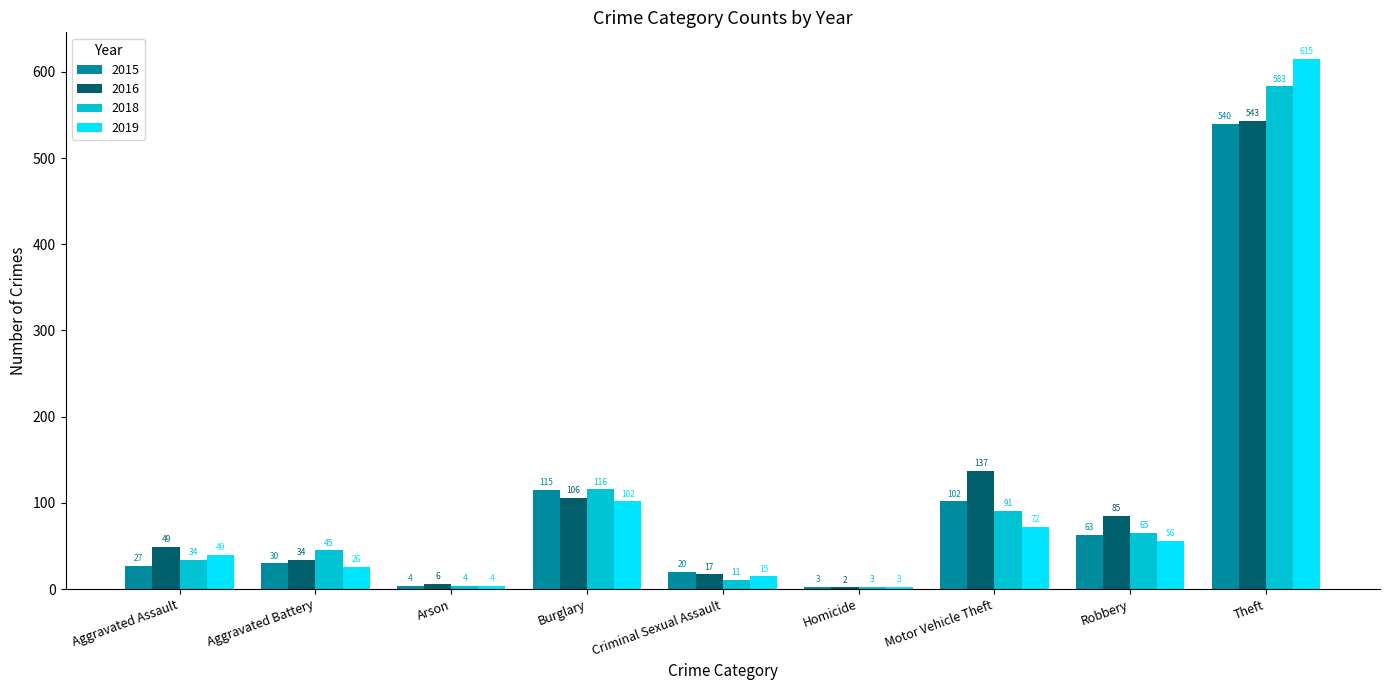

Is the value of 2019 at Arson greater than the value of 2018 at Burglary?

No